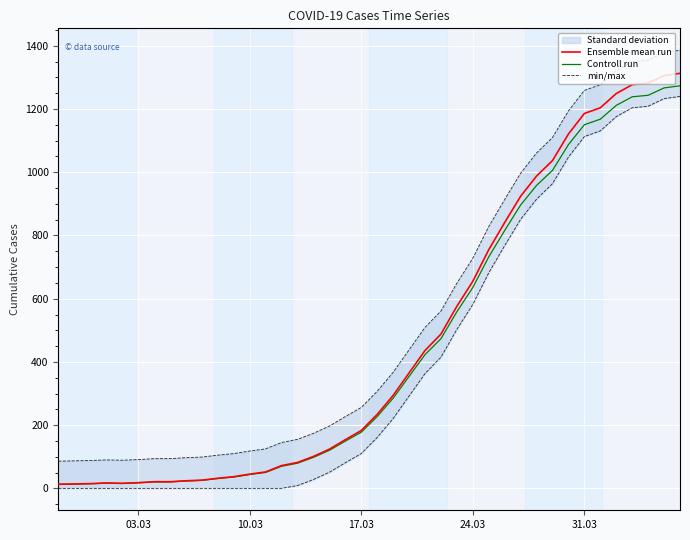

Which series has the largest total across all categories?

min/max